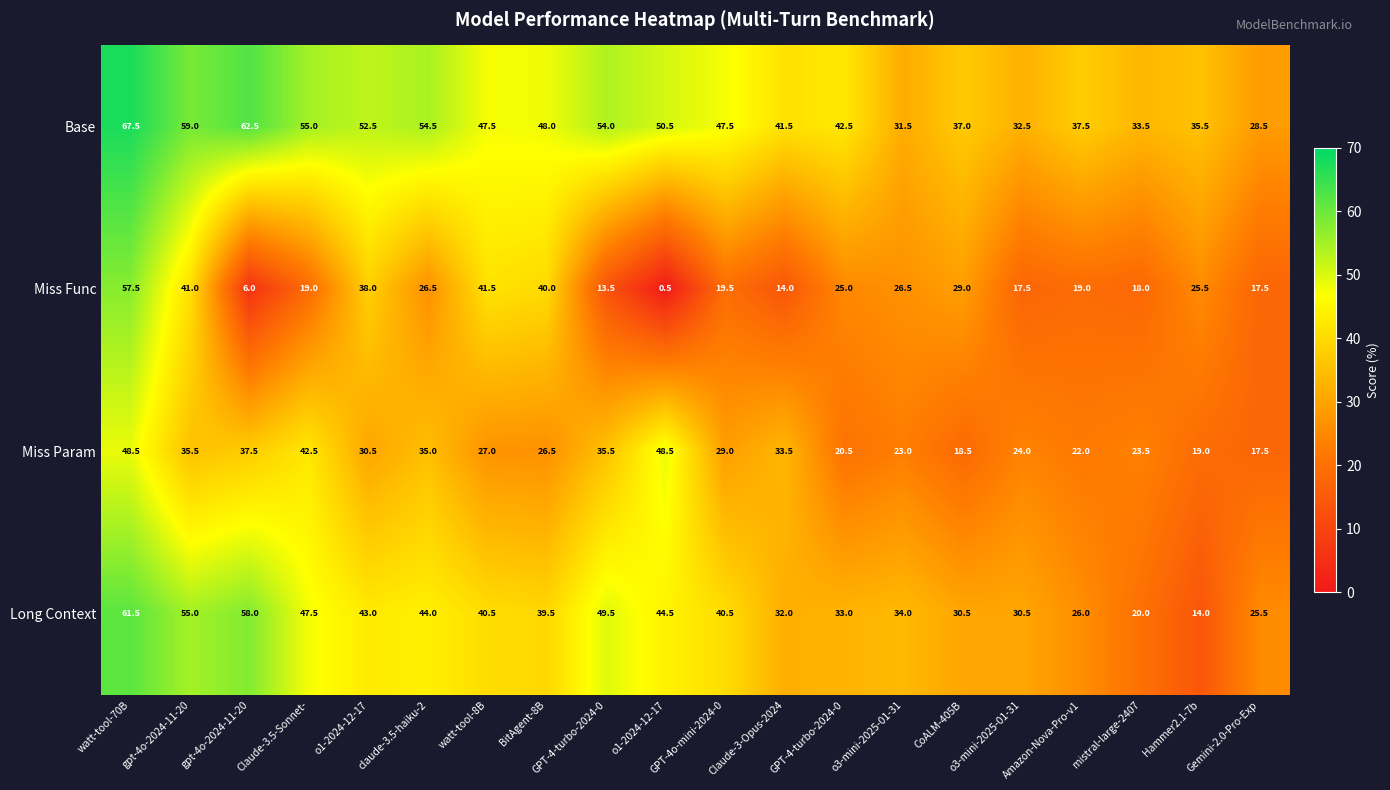

Which series changed the most between watt-tool-70B and o1-2024-12-17?

Miss Func